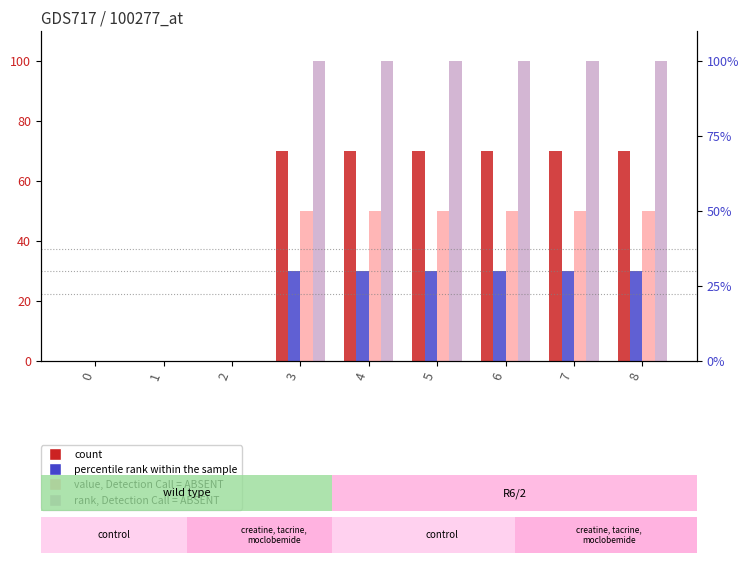

Rank the series by their average value, from highest to lowest.

4, 1, 3, 2